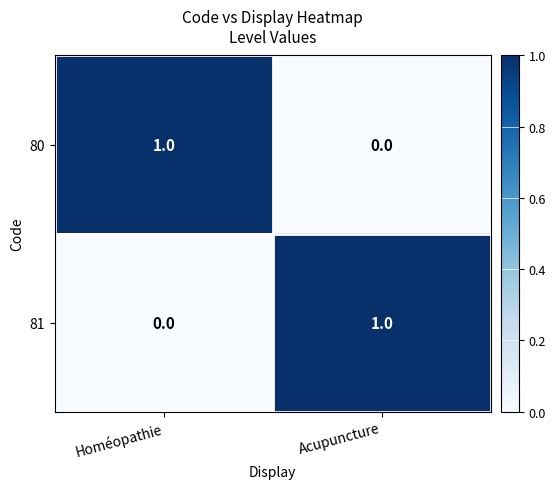

Reading left to right, extract all data points from this chart.

80: Homéopathie=1	Acupuncture=0
81: Homéopathie=0	Acupuncture=1